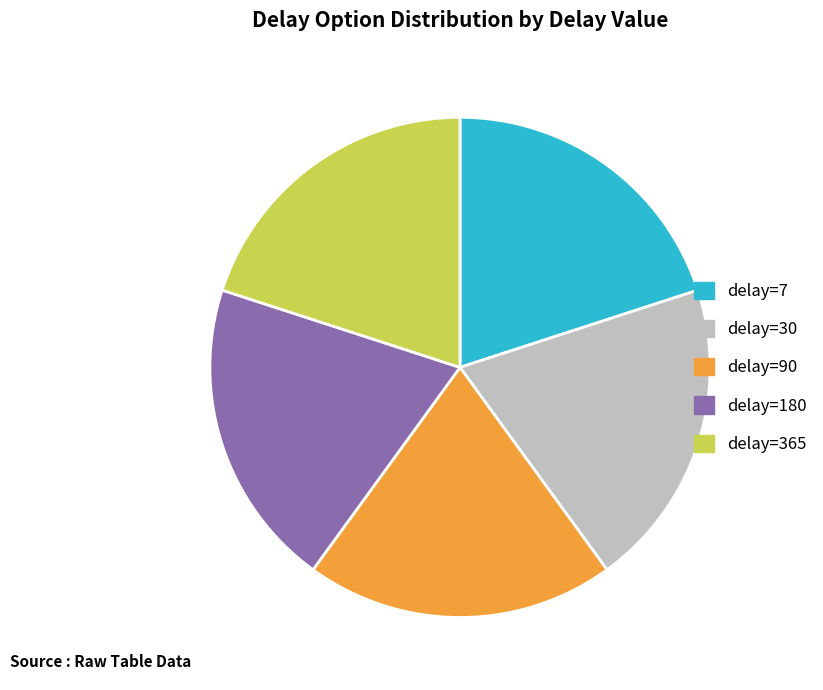

Combined, do delay=7 and delay=180 account for over 50%?

No